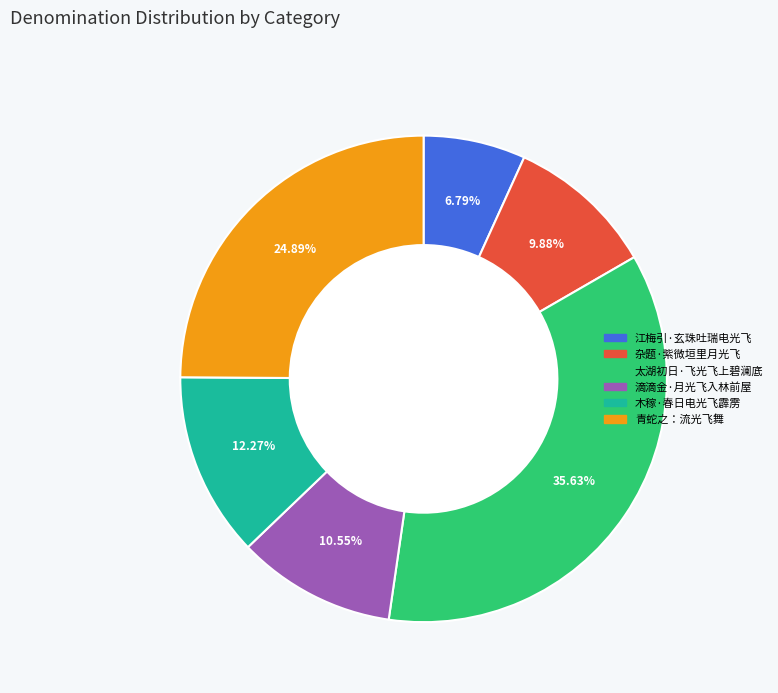

What is the smallest slice in the pie chart?

江梅引·玄珠吐瑞电光飞